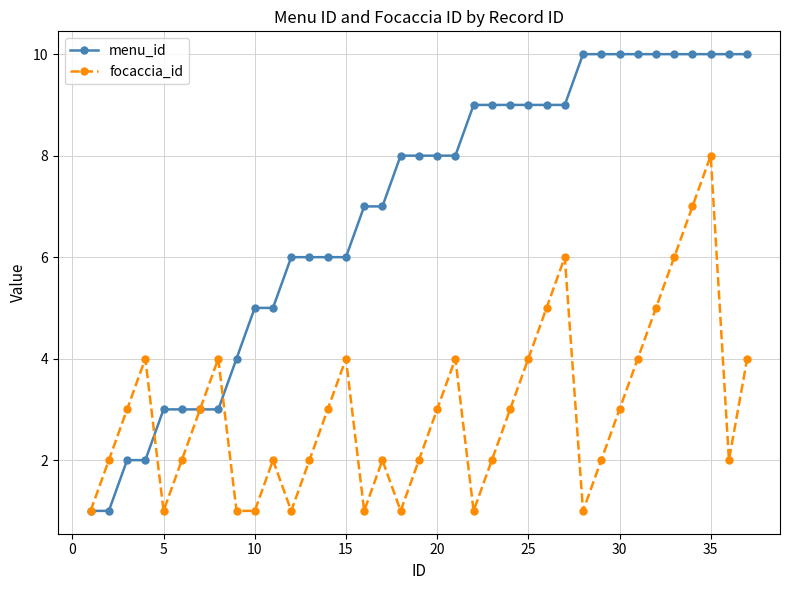

List the series in order of their peak value, lowest first.

focaccia_id, menu_id